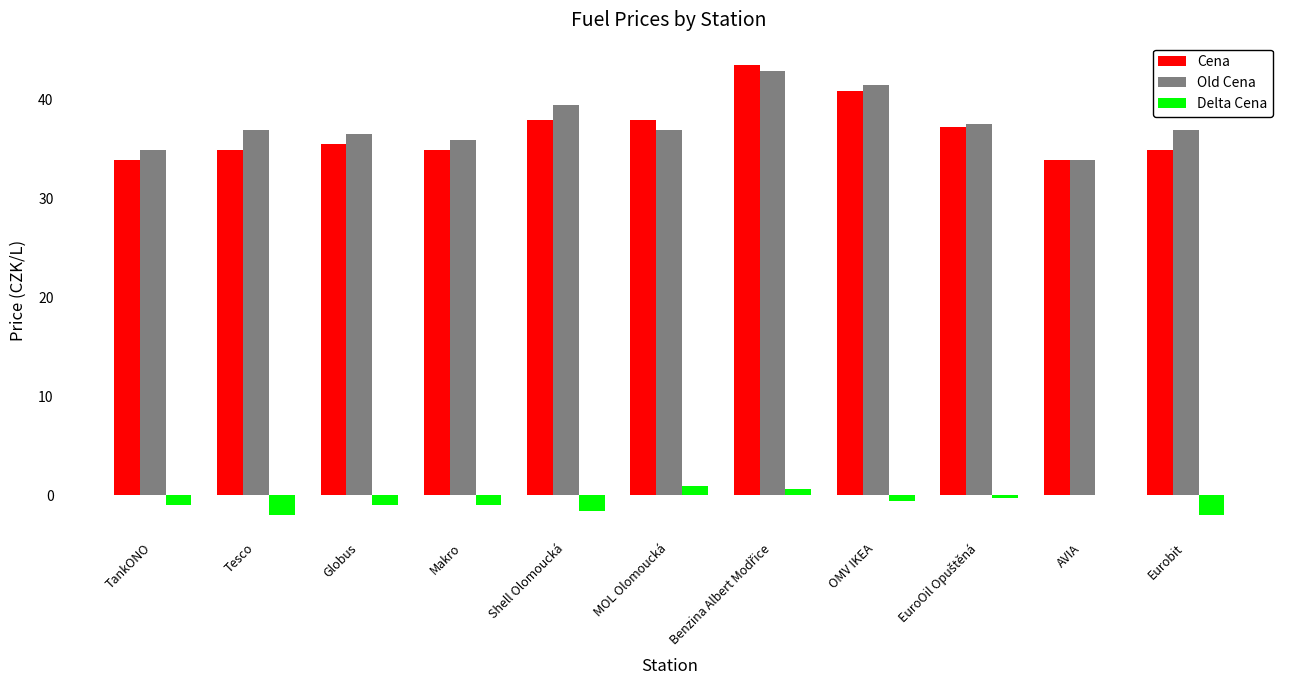

How many distinct data groups are displayed?

3